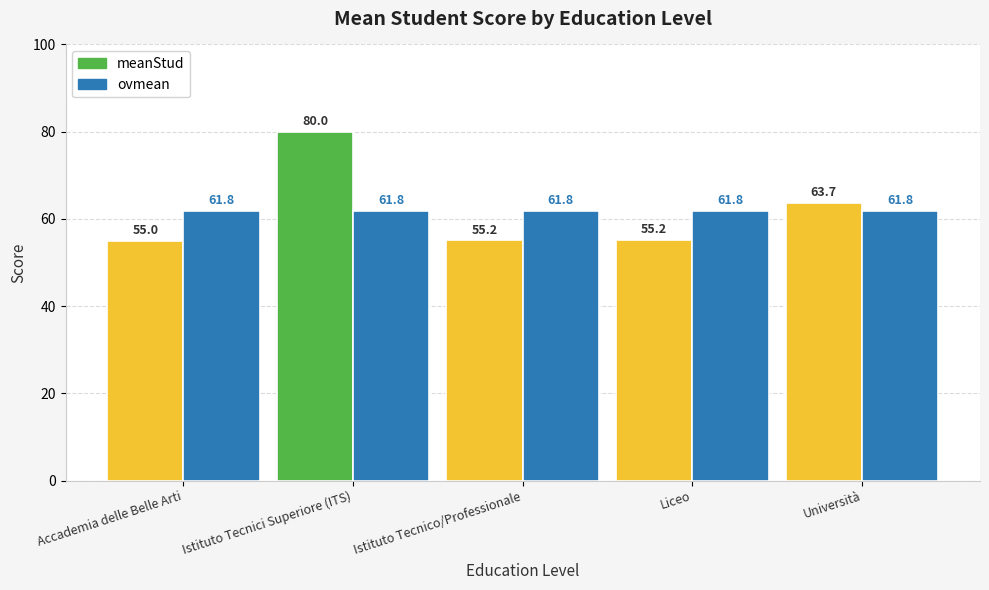

What is the lowest value of the ovmean series?

61.8